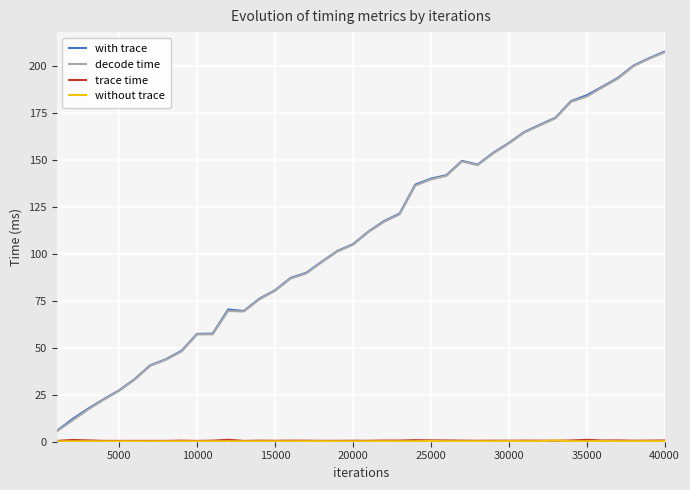

Does the chart have visible grid lines?

Yes